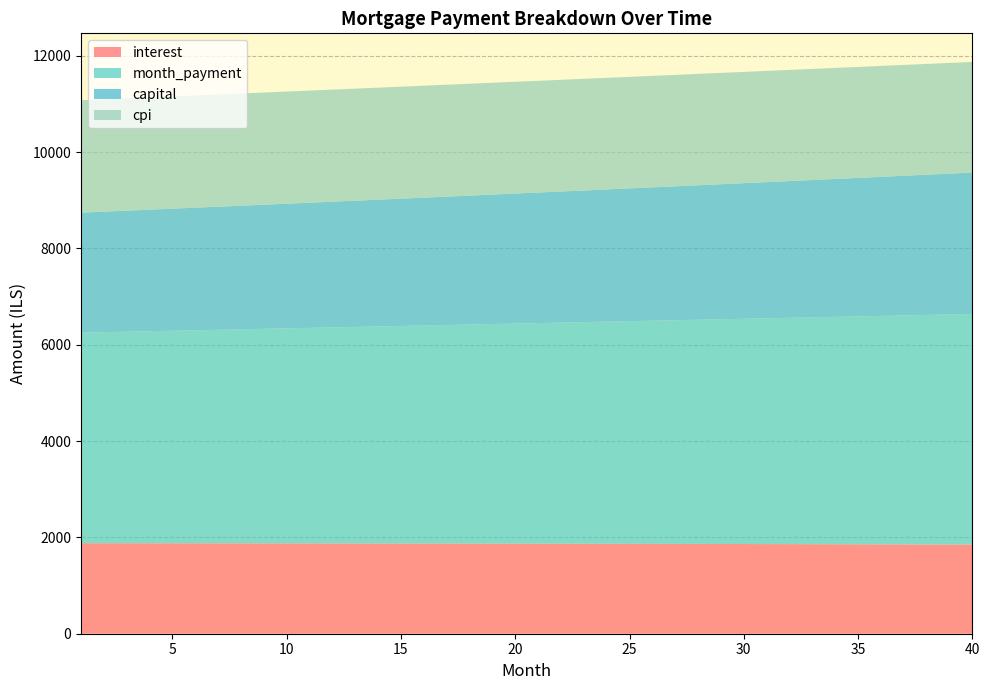

Reading left to right, transcribe all the data shown in this chart.

interest: 1=1879.4	2=1879.1	3=1878.8	4=1878.4	5=1878.1	6=1877.7	7=1877.3	8=1876.9	9=1876.4	10=1875.9	11=1875.5	12=1874.9	13=1874.4	14=1873.9	15=1873.3	16=1872.7	17=1872.1	18=1871.4	19=1870.8	20=1870.1	21=1869.4	22=1868.6	23=1867.9	24=1867.1	25=1866.3	26=1865.5	27=1864.6	28=1863.8	29=1862.9	30=1861.9	31=1861.0	32=1860.0	33=1859.0	34=1858.0	35=1857.0	36=1855.9	37=1854.8	38=1853.7	39=1852.5	40=1851.4
month_payment: 1=4371.5	2=4381.7	3=4391.9	4=4402.2	5=4412.4	6=4422.7	7=4433.0	8=4443.4	9=4453.8	10=4464.1	11=4474.6	12=4485.0	13=4495.5	14=4506.0	15=4516.5	16=4527.0	17=4537.6	18=4548.2	19=4558.8	20=4569.4	21=4580.1	22=4590.8	23=4601.5	24=4612.2	25=4623.0	26=4633.8	27=4644.6	28=4655.4	29=4666.3	30=4677.2	31=4688.1	32=4699.0	33=4710.0	34=4721.0	35=4732.0	36=4743.0	37=4754.1	38=4765.2	39=4776.3	40=4787.4
capital: 1=2492.1	2=2502.6	3=2513.1	4=2523.7	5=2534.4	6=2545.0	7=2555.8	8=2566.5	9=2577.3	10=2588.2	11=2599.1	12=2610.1	13=2621.1	14=2632.1	15=2643.2	16=2654.3	17=2665.5	18=2676.7	19=2688.0	20=2699.3	21=2710.7	22=2722.1	23=2733.6	24=2745.1	25=2756.7	26=2768.3	27=2779.9	28=2791.7	29=2803.4	30=2815.2	31=2827.1	32=2839.0	33=2851.0	34=2863.0	35=2875.0	36=2887.1	37=2899.3	38=2911.5	39=2923.8	40=2936.1
cpi: 1=2333.0	2=2332.6	3=2332.1	4=2331.7	5=2331.2	6=2330.7	7=2330.2	8=2329.7	9=2329.1	10=2328.5	11=2327.8	12=2327.2	13=2326.5	14=2325.8	15=2325.0	16=2324.3	17=2323.5	18=2322.6	19=2321.8	20=2320.9	21=2320.0	22=2319.1	23=2318.1	24=2317.1	25=2316.1	26=2315.0	27=2313.9	28=2312.8	29=2311.7	30=2310.5	31=2309.3	32=2308.1	33=2306.8	34=2305.5	35=2304.2	36=2302.8	37=2301.4	38=2300.0	39=2298.5	40=2297.1